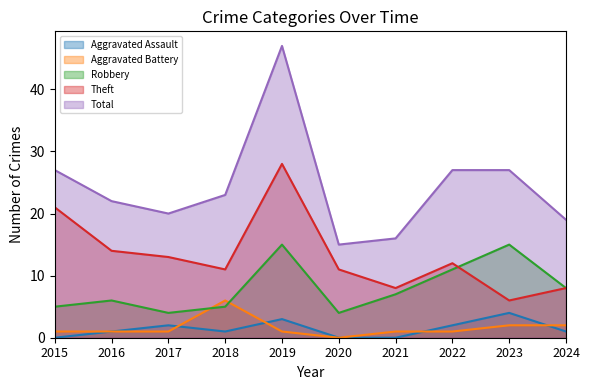

At which category is the sum across all series the highest?

2019